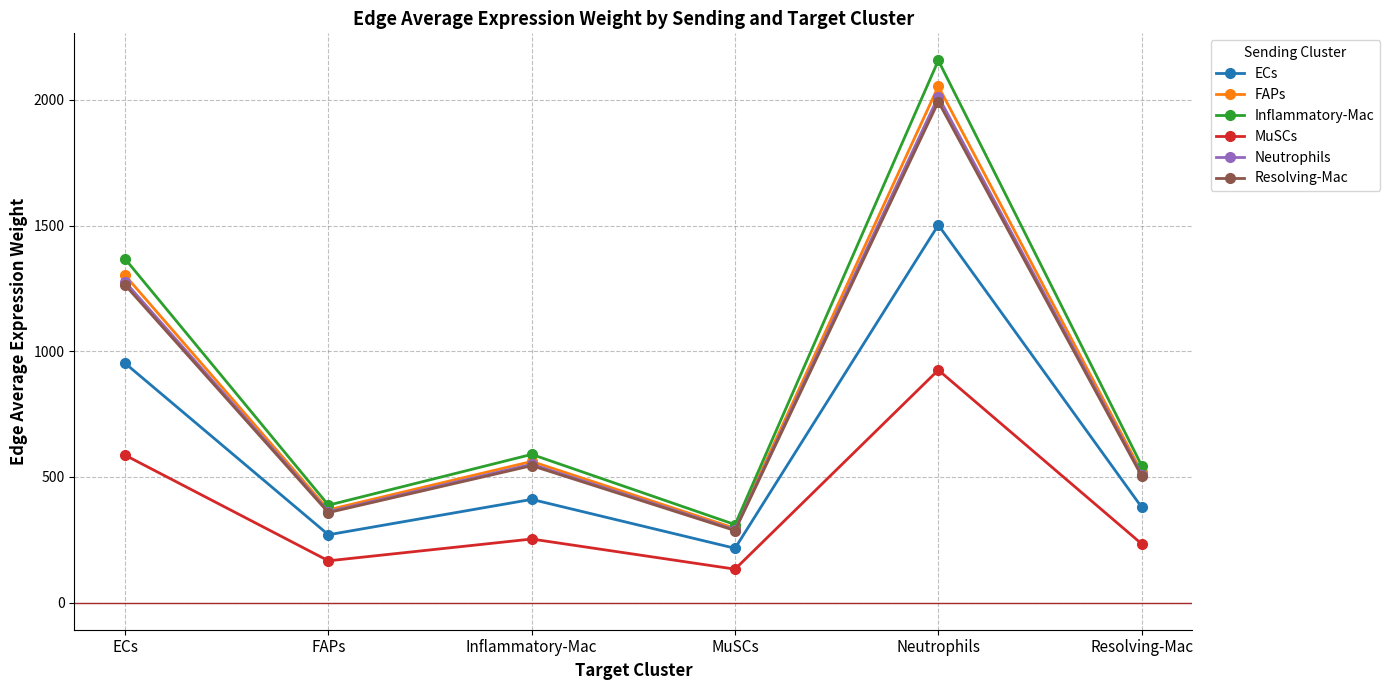

What is the label of the 2nd point from the left?

FAPs